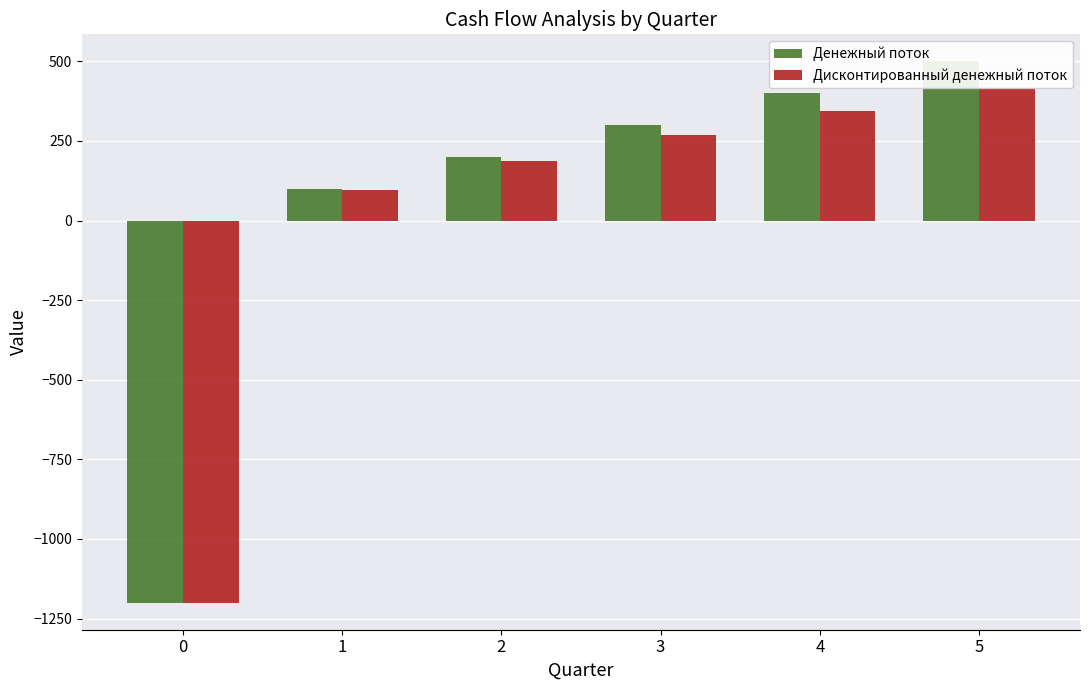

Does the chart contain stacked bars?

No